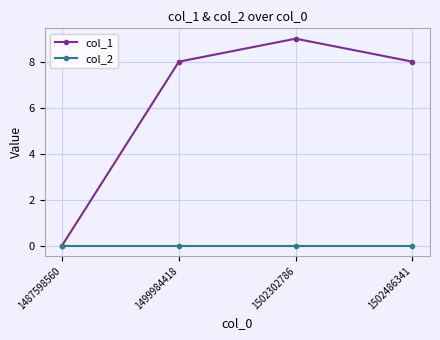

What is the maximum value shown in the chart?

9